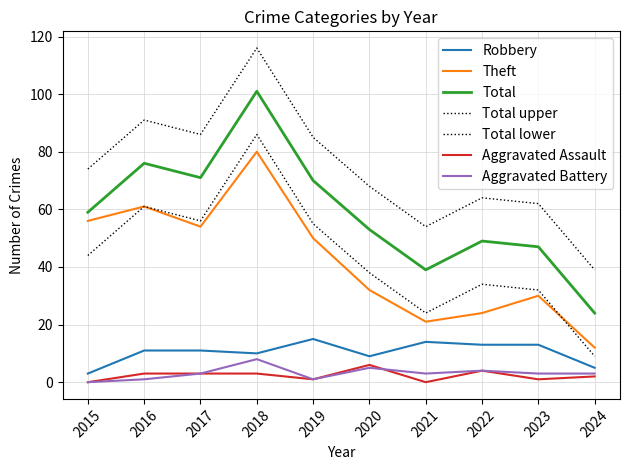

How many lines are shown in the chart?

7